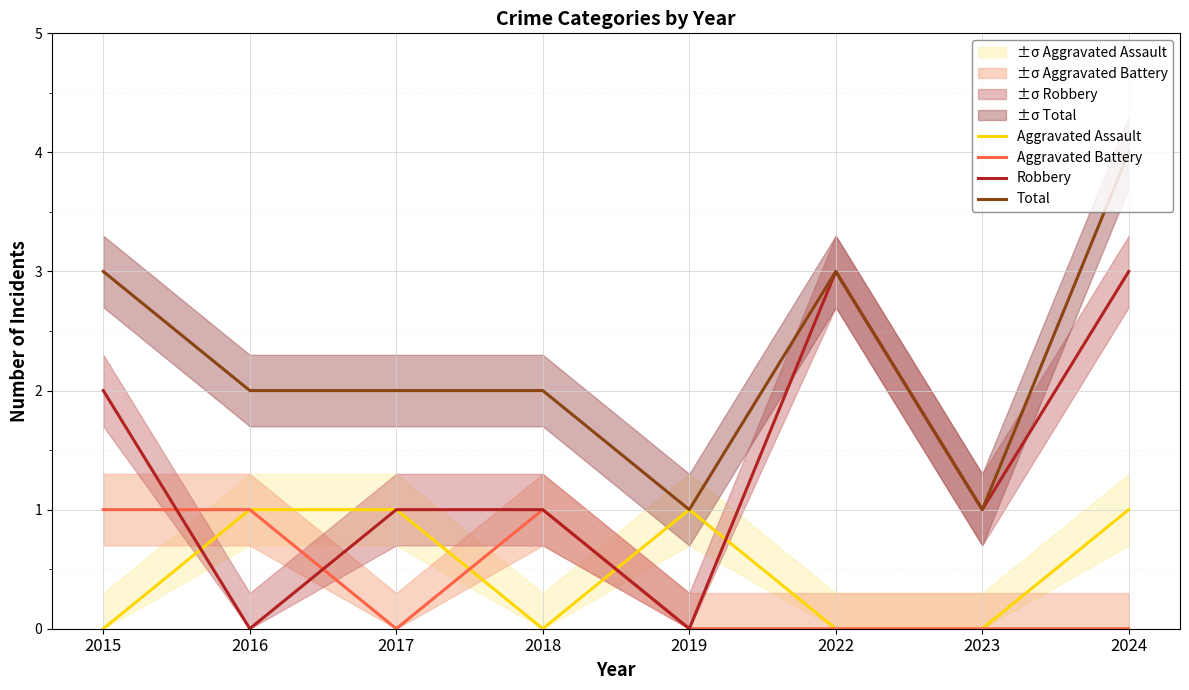

Reading left to right, what are all the values shown in this chart?

Aggravated Assault: 0	1	1	0	1	0	0	1
Aggravated Battery: 1	1	0	1	0	0	0	0
Robbery: 2	0	1	1	0	3	1	3
Total: 3	2	2	2	1	3	1	4